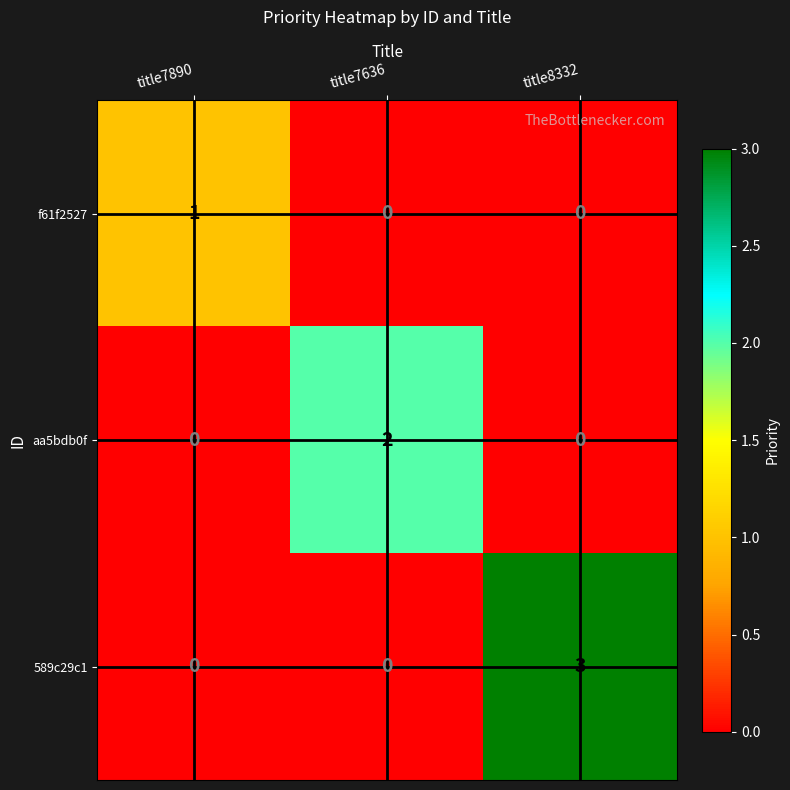

Reading left to right, list all the values displayed in this chart.

f61f2527: title7890=1	title7636=0	title8332=0
aa5bdb0f: title7890=0	title7636=2	title8332=0
589c29c1: title7890=0	title7636=0	title8332=3